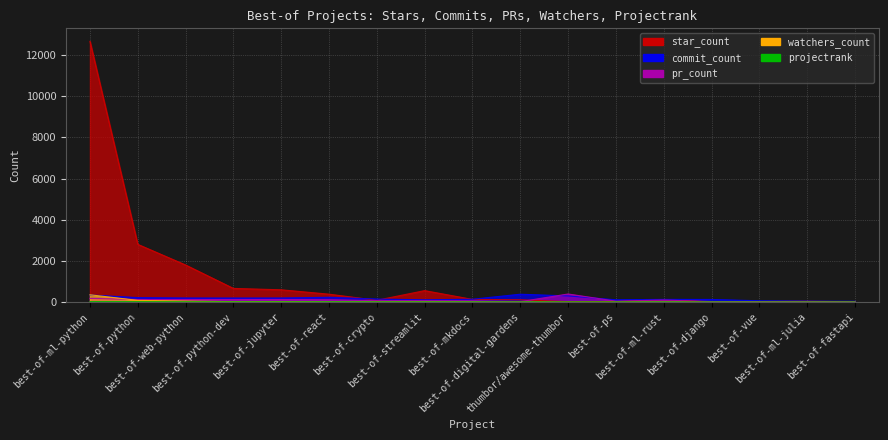

Rank the categories by commit_count value from lowest to highest.

best-of-fastapi, best-of-ml-julia, best-of-vue, best-of-streamlit, best-of-ps, best-of-django, best-of-ml-rust, best-of-mkdocs, best-of-crypto, best-of-python-dev, best-of-web-python, best-of-jupyter, best-of-python, best-of-react, thumbor/awesome-thumbor, best-of-ml-python, best-of-digital-gardens